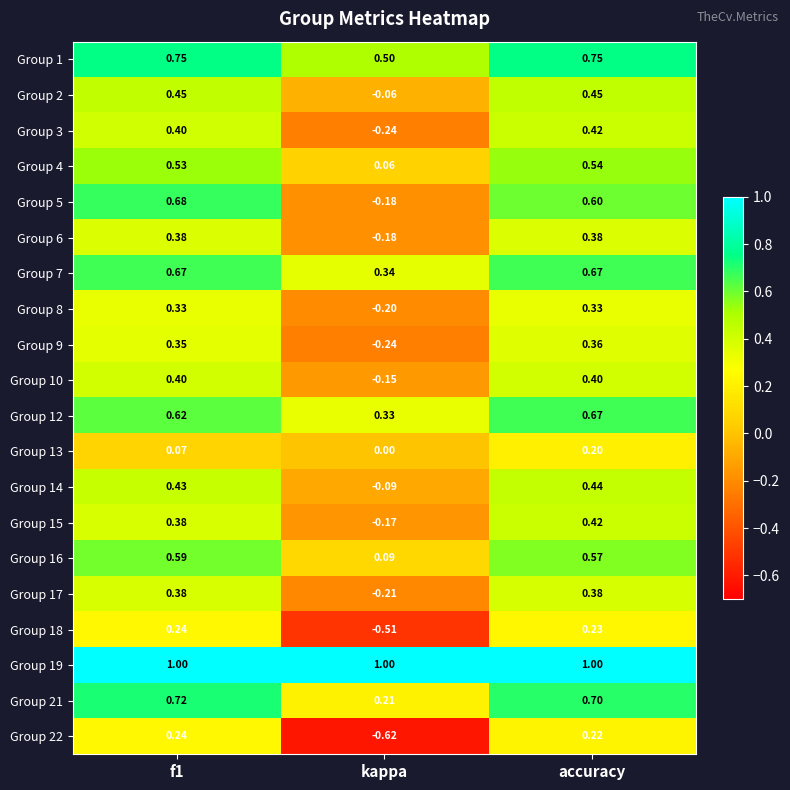

Which series has the largest total across all categories?

Group 19